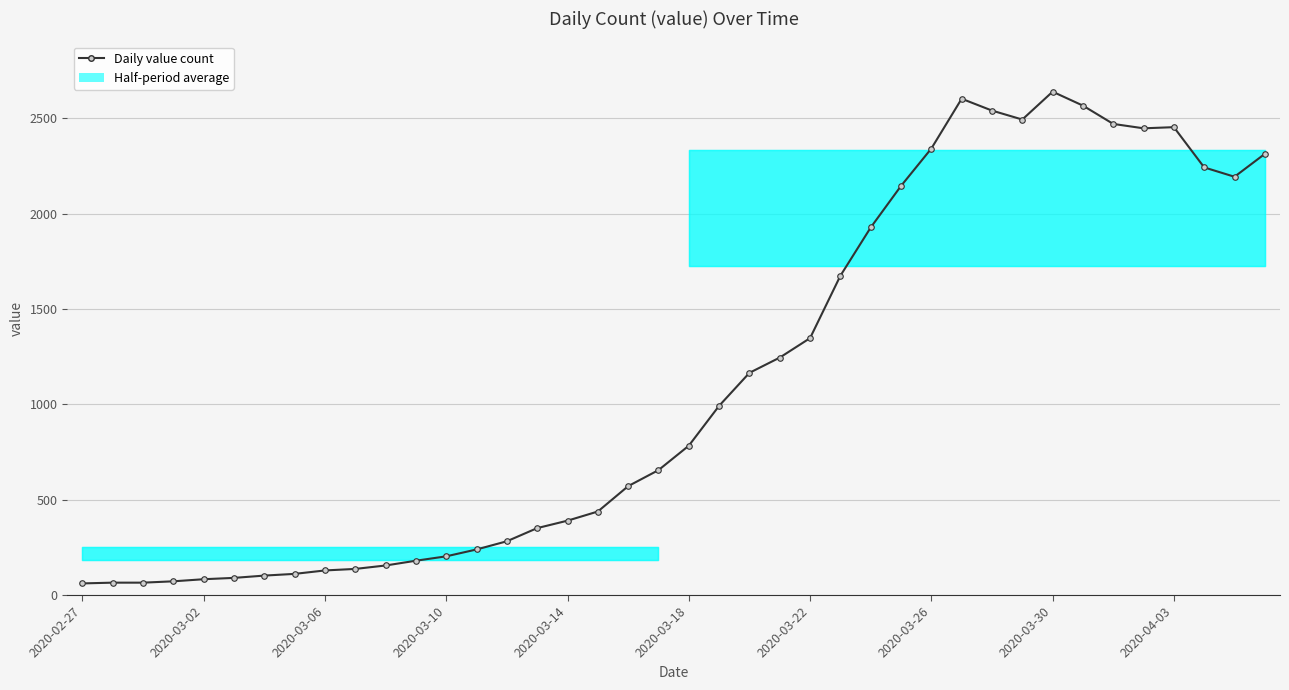

Is this an area chart (filled region under the line)?

No